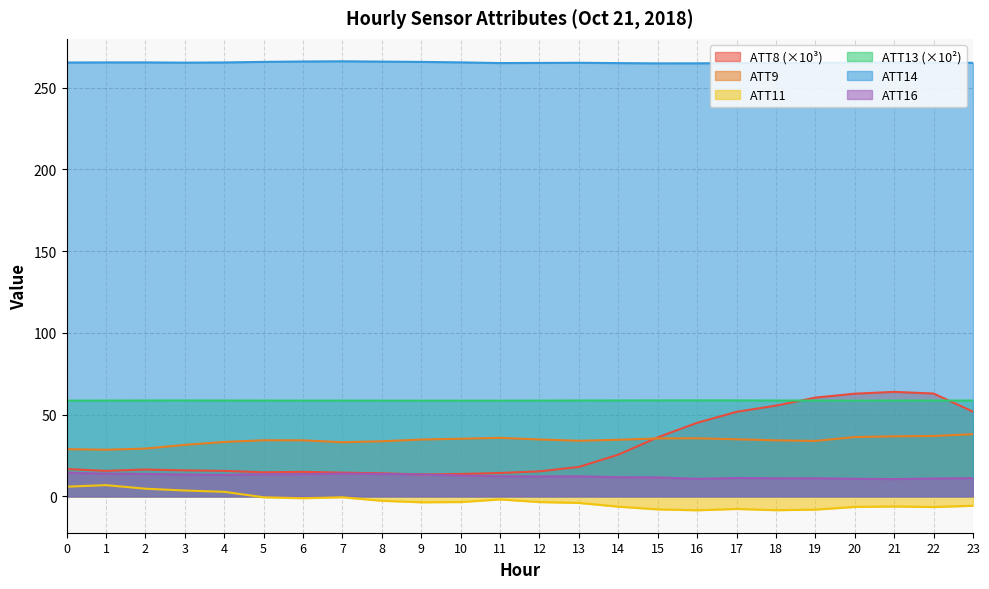

True or false: ATT11 has a value of -3.5 at 12.

True